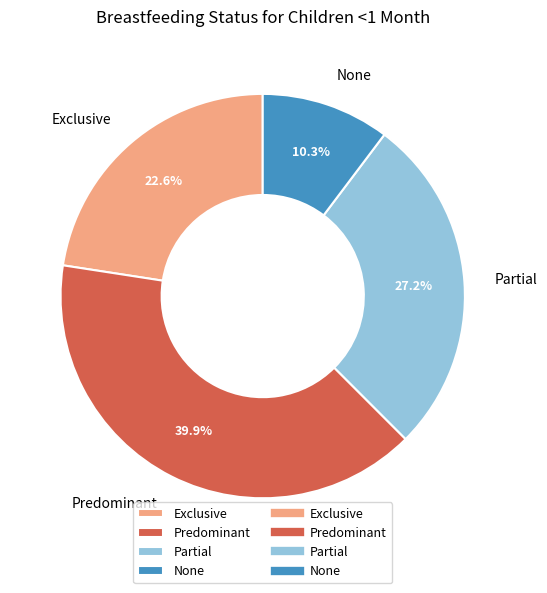

What is the smallest slice in the pie chart?

None